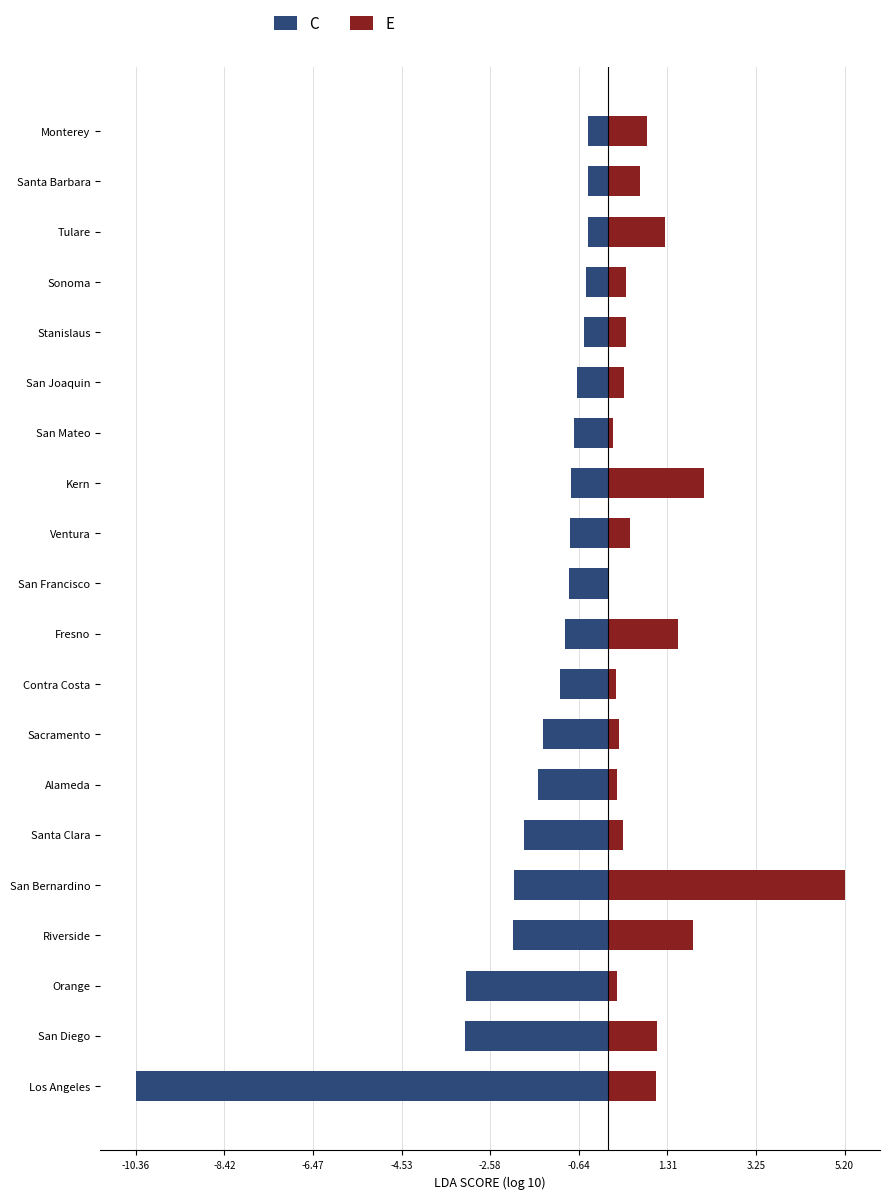

What is the value of the E bar at the 20th from the left?

0.9